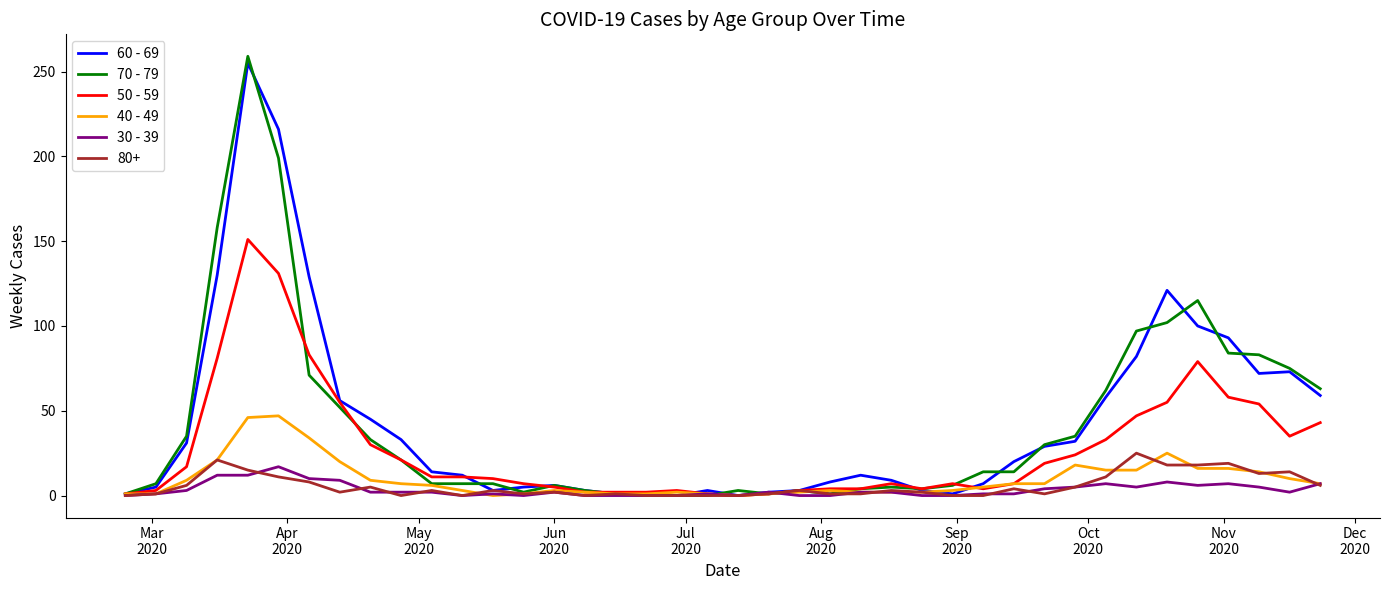

Which series has the largest range (max minus min)?

70 - 79